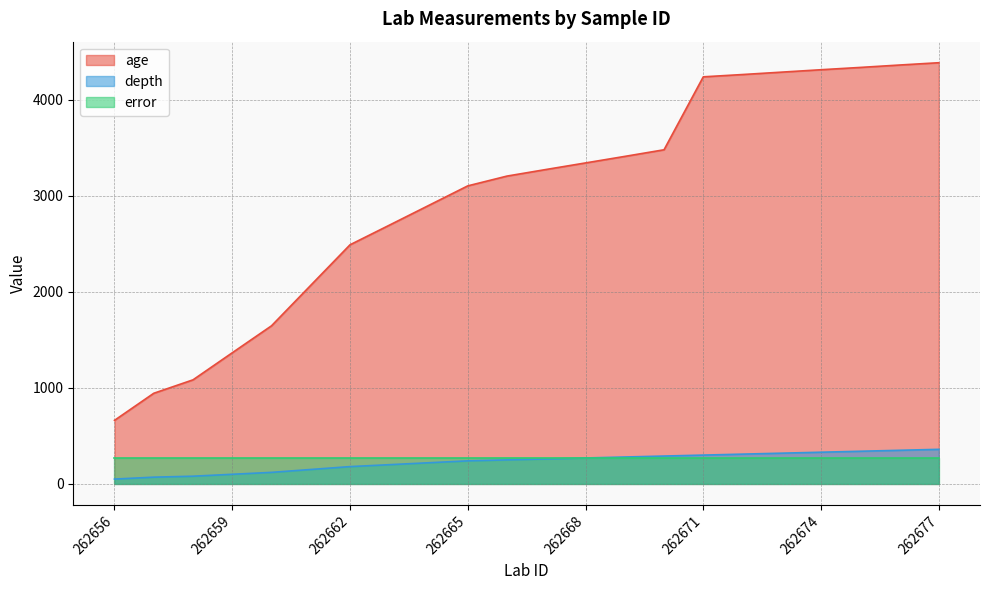

True or false: age and depth intersect in this chart.

False